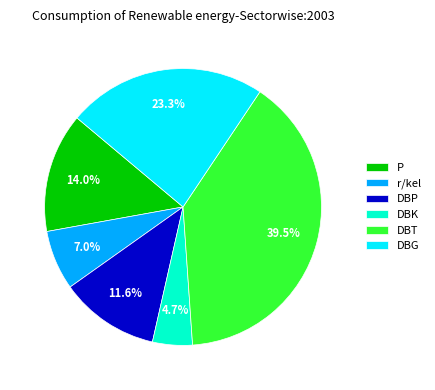

How many segments does this pie chart have?

6